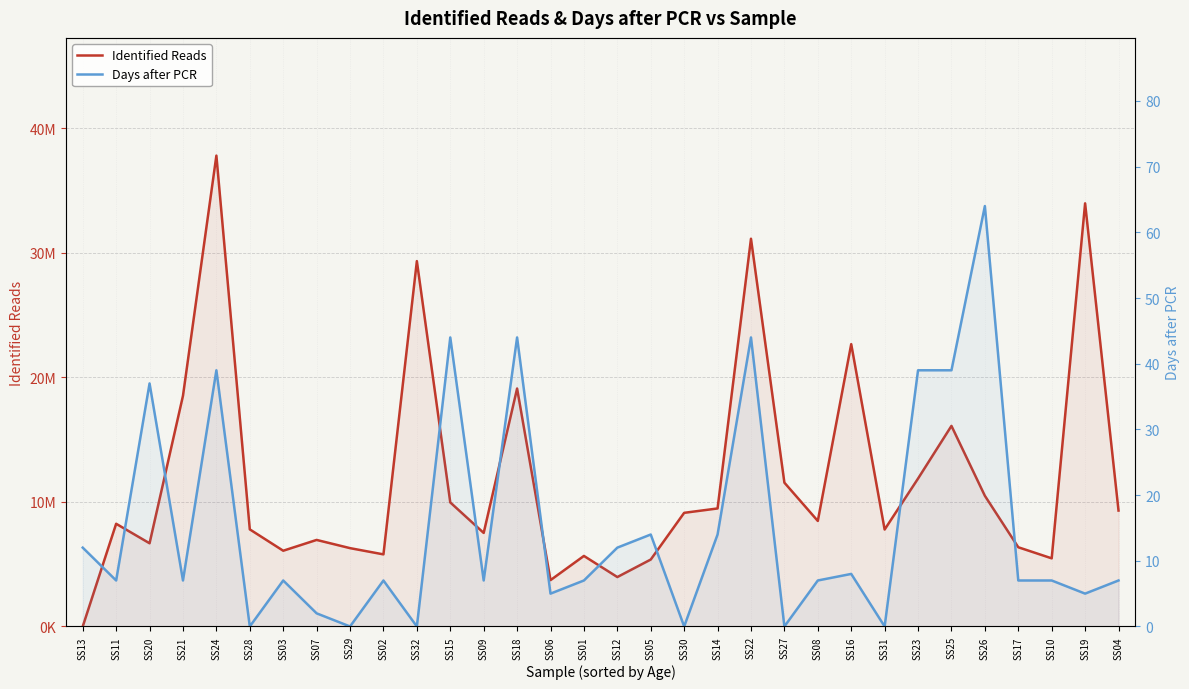

At SS15, list the series in order from smallest to largest.

Days after PCR, Identified Reads